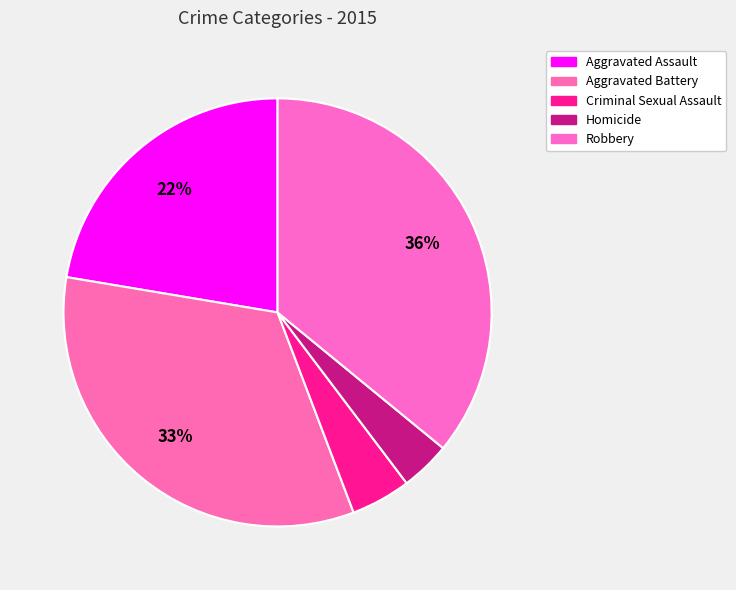

Is Criminal Sexual Assault the majority of the pie?

No